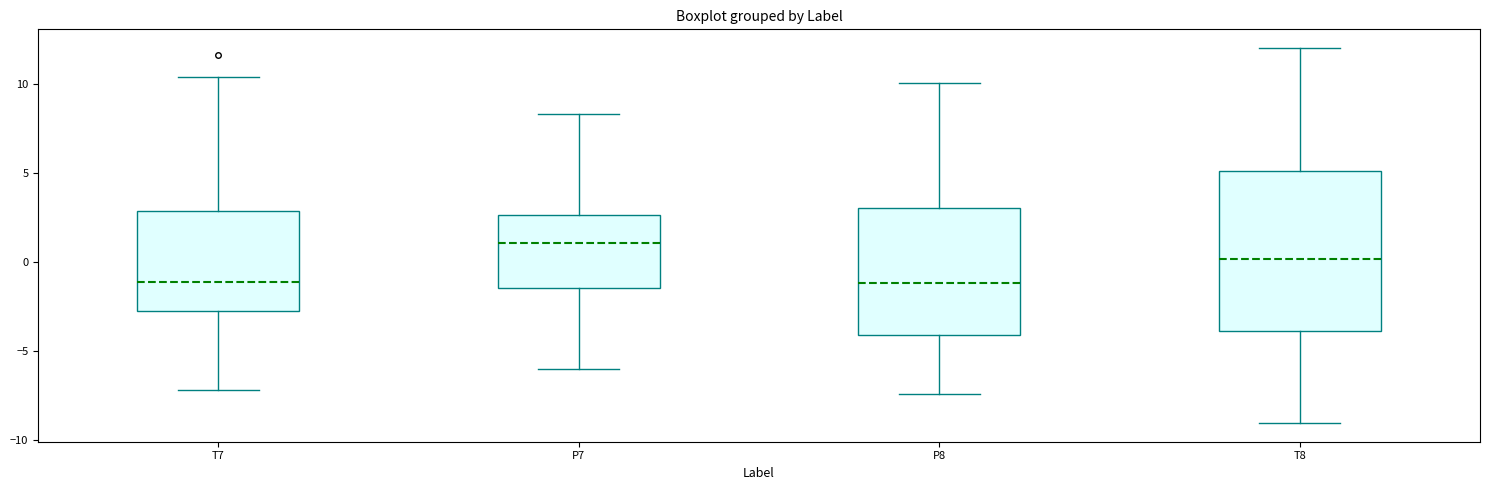

Where does the upper whisker of the box for P7 end on the y-axis? The values are not printed on the chart, so give them approximately, as read against the axis.

8.5